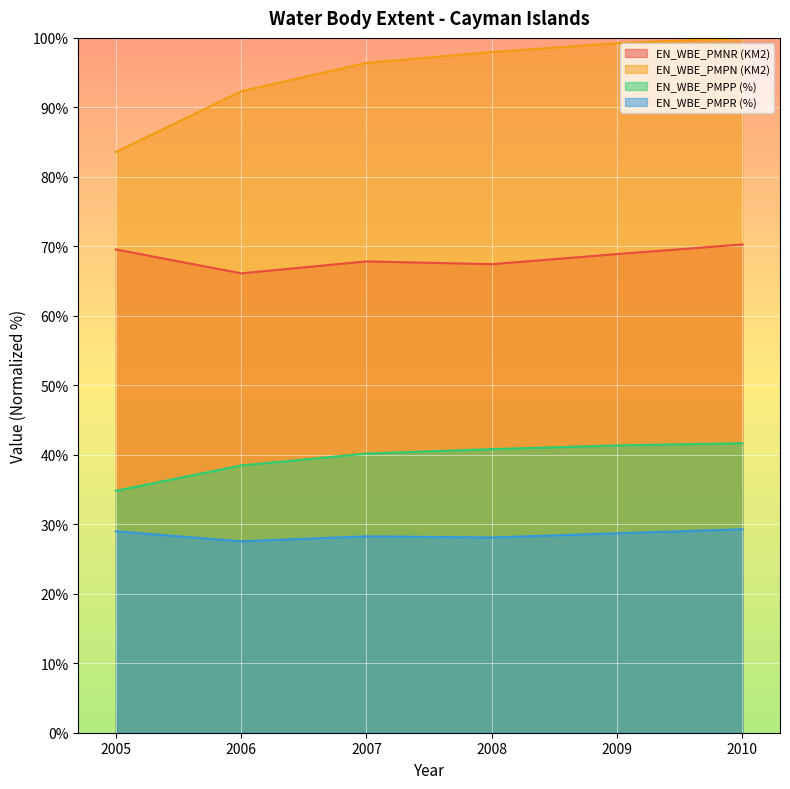

What is the difference between the maximum and second lowest values in the EN_WBE_PMPP (%) series?

3.2